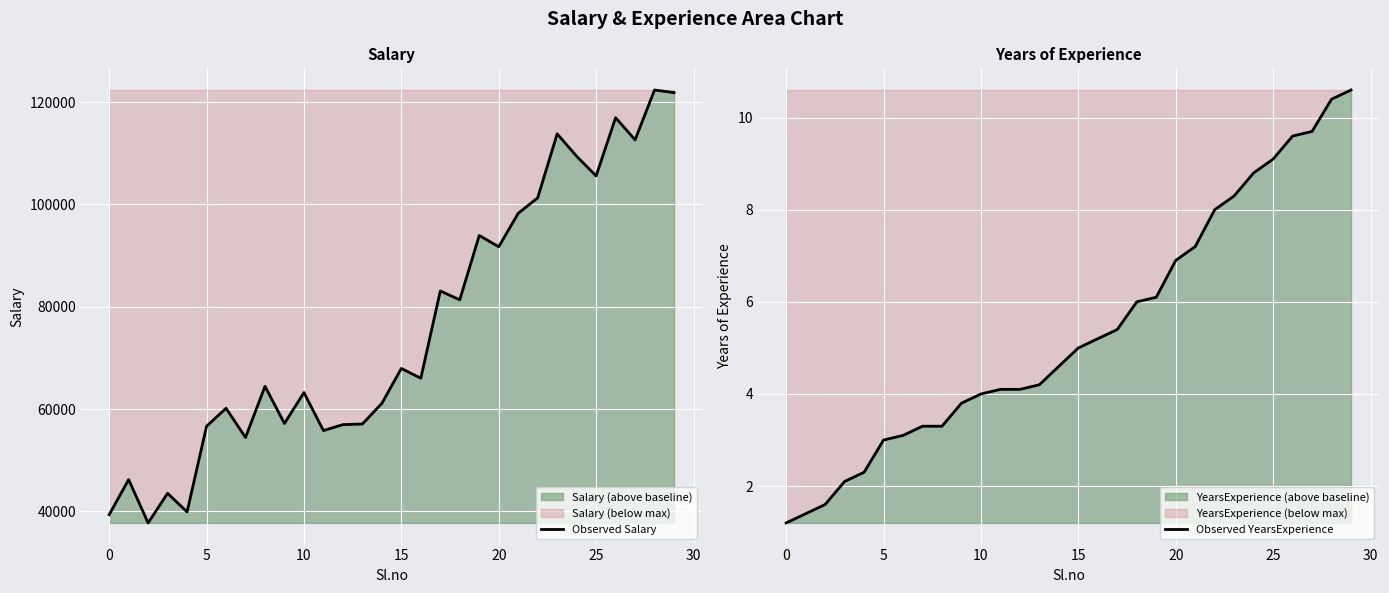

What is the average value of the Observed Salary series?

76004